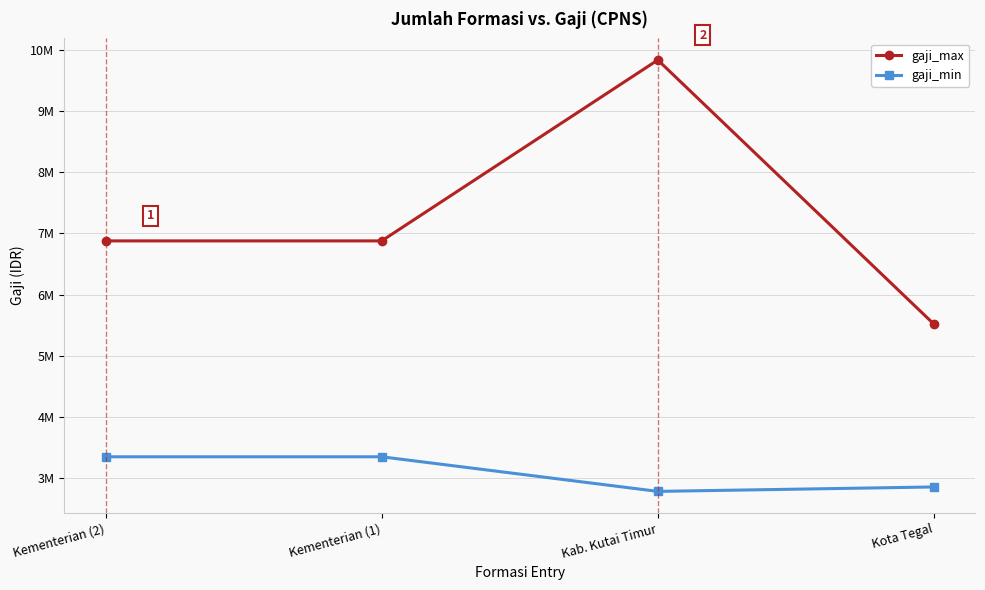

Is it true that gaji_min equals 3351020 at Kementerian (1)?

True